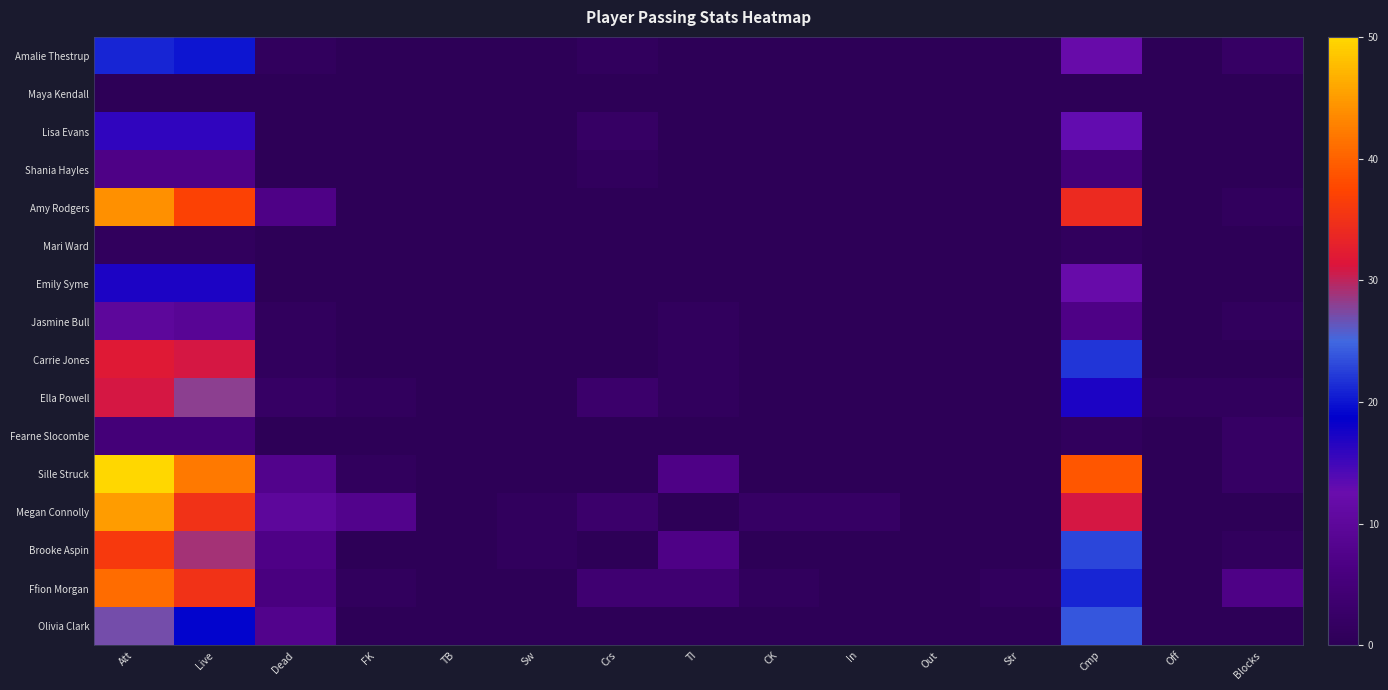

Reading left to right, transcribe all the data shown in this chart.

Amalie Thestrup: Att=21	Live=20	Dead=1	FK=0	TB=0	Sw=0	Crs=1	TI=0	CK=0	In=0	Out=0	Str=0	Cmp=12	Off=0	Blocks=2
Maya Kendall: Att=0	Live=0	Dead=0	FK=0	TB=0	Sw=0	Crs=0	TI=0	CK=0	In=0	Out=0	Str=0	Cmp=0	Off=0	Blocks=0
Lisa Evans: Att=16	Live=16	Dead=0	FK=0	TB=0	Sw=0	Crs=2	TI=0	CK=0	In=0	Out=0	Str=0	Cmp=13	Off=0	Blocks=0
Shania Hayles: Att=7	Live=7	Dead=0	FK=0	TB=0	Sw=0	Crs=1	TI=0	CK=0	In=0	Out=0	Str=0	Cmp=5	Off=0	Blocks=0
Amy Rodgers: Att=44	Live=37	Dead=7	FK=0	TB=0	Sw=0	Crs=0	TI=0	CK=0	In=0	Out=0	Str=0	Cmp=34	Off=0	Blocks=1
Mari Ward: Att=1	Live=1	Dead=0	FK=0	TB=0	Sw=0	Crs=0	TI=0	CK=0	In=0	Out=0	Str=0	Cmp=1	Off=0	Blocks=0
Emily Syme: Att=17	Live=17	Dead=0	FK=0	TB=0	Sw=0	Crs=0	TI=0	CK=0	In=0	Out=0	Str=0	Cmp=12	Off=0	Blocks=0
Jasmine Bull: Att=10	Live=9	Dead=1	FK=0	TB=0	Sw=0	Crs=0	TI=1	CK=0	In=0	Out=0	Str=0	Cmp=7	Off=0	Blocks=1
Carrie Jones: Att=32	Live=31	Dead=1	FK=0	TB=0	Sw=0	Crs=0	TI=1	CK=0	In=0	Out=0	Str=0	Cmp=22	Off=0	Blocks=0
Ella Powell: Att=31	Live=28	Dead=2	FK=1	TB=0	Sw=0	Crs=3	TI=1	CK=0	In=0	Out=0	Str=0	Cmp=17	Off=1	Blocks=1
Fearne Slocombe: Att=5	Live=5	Dead=0	FK=0	TB=0	Sw=0	Crs=0	TI=0	CK=0	In=0	Out=0	Str=0	Cmp=1	Off=0	Blocks=2
Sille Struck: Att=50	Live=42	Dead=8	FK=1	TB=0	Sw=0	Crs=0	TI=7	CK=0	In=0	Out=0	Str=0	Cmp=39	Off=0	Blocks=2
Megan Connolly: Att=45	Live=35	Dead=10	FK=8	TB=0	Sw=1	Crs=3	TI=0	CK=2	In=2	Out=0	Str=0	Cmp=31	Off=0	Blocks=0
Brooke Aspin: Att=36	Live=29	Dead=7	FK=0	TB=0	Sw=1	Crs=0	TI=7	CK=0	In=0	Out=0	Str=0	Cmp=23	Off=0	Blocks=1
Ffion Morgan: Att=41	Live=35	Dead=6	FK=1	TB=0	Sw=0	Crs=4	TI=4	CK=1	In=0	Out=0	Str=1	Cmp=21	Off=0	Blocks=7
Olivia Clark: Att=27	Live=19	Dead=8	FK=0	TB=0	Sw=0	Crs=0	TI=0	CK=0	In=0	Out=0	Str=0	Cmp=24	Off=0	Blocks=0